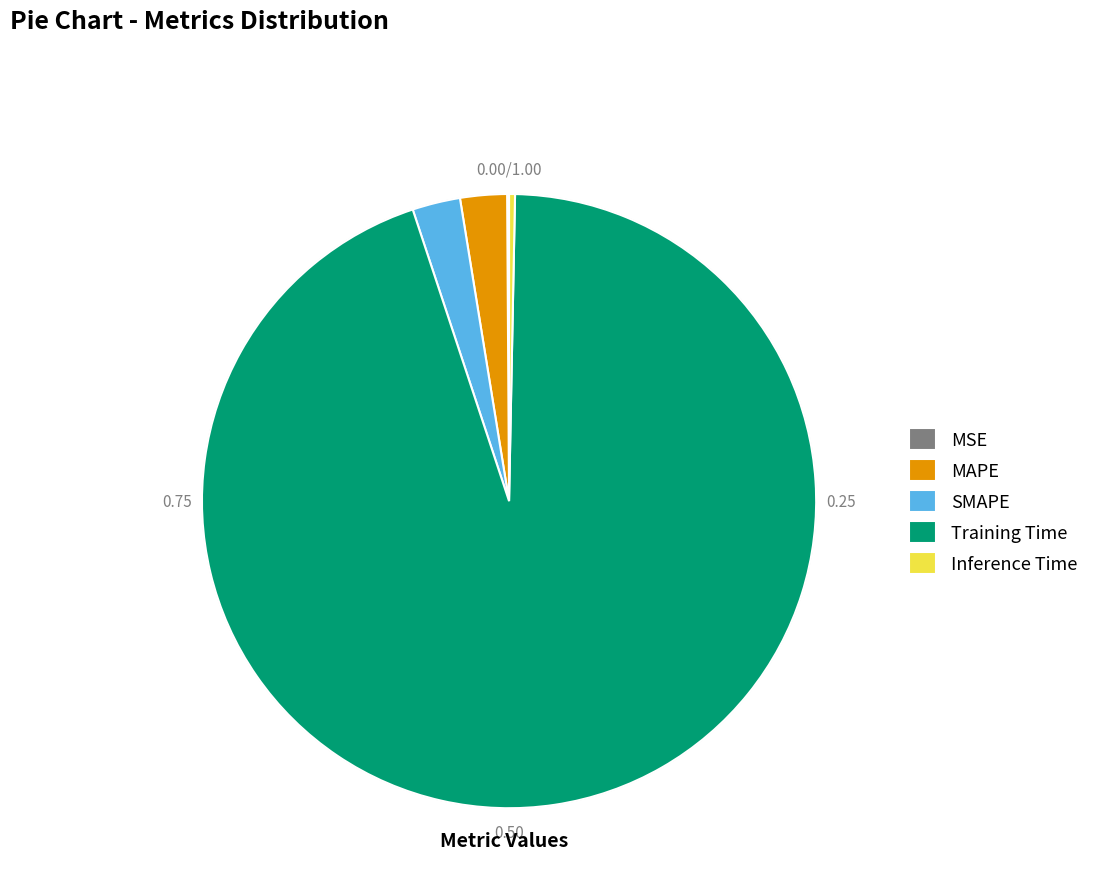

What is the largest slice in the pie chart?

Training Time